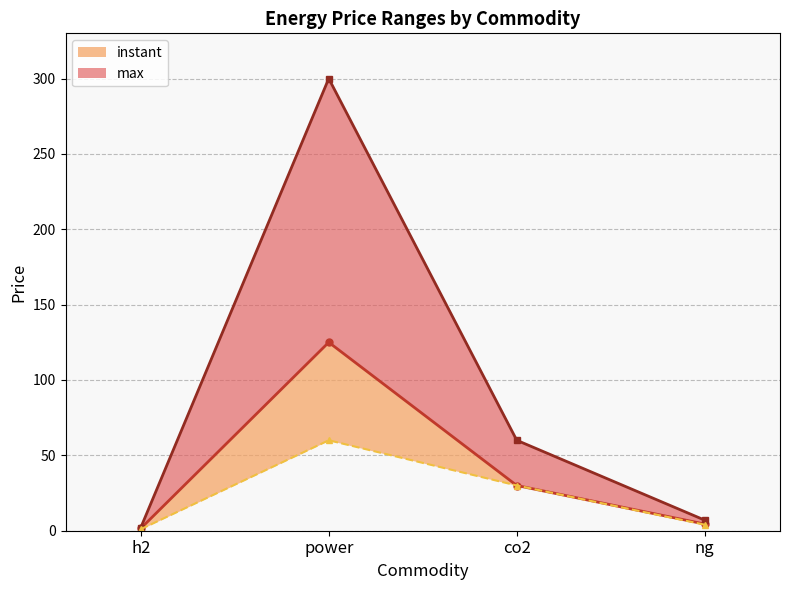

At which category is the sum across all series the highest?

power